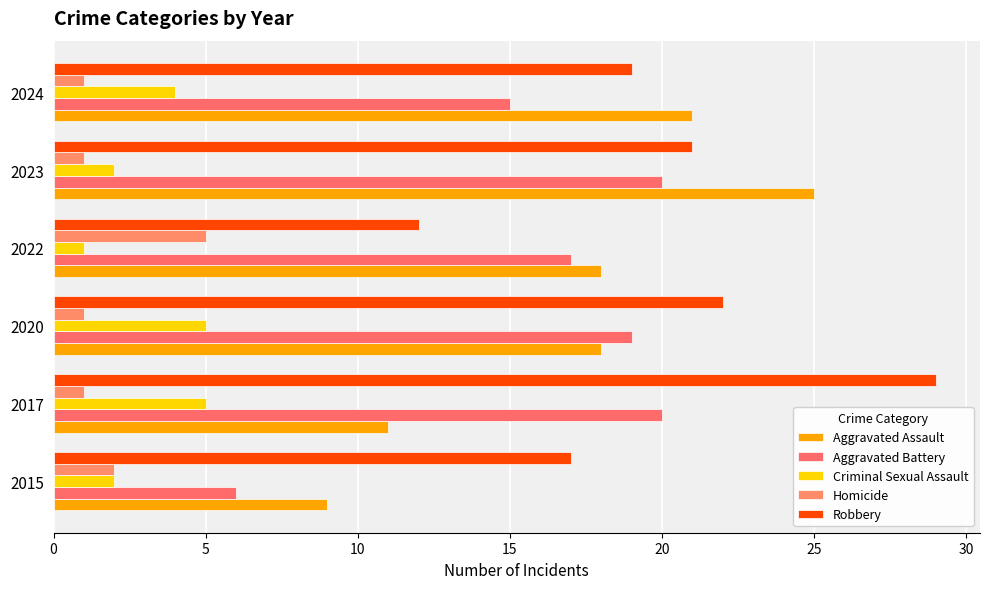

How many categories are shown in the chart?

6